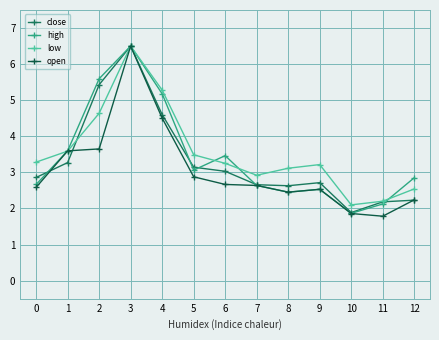

At which label does close reach its minimum?

10